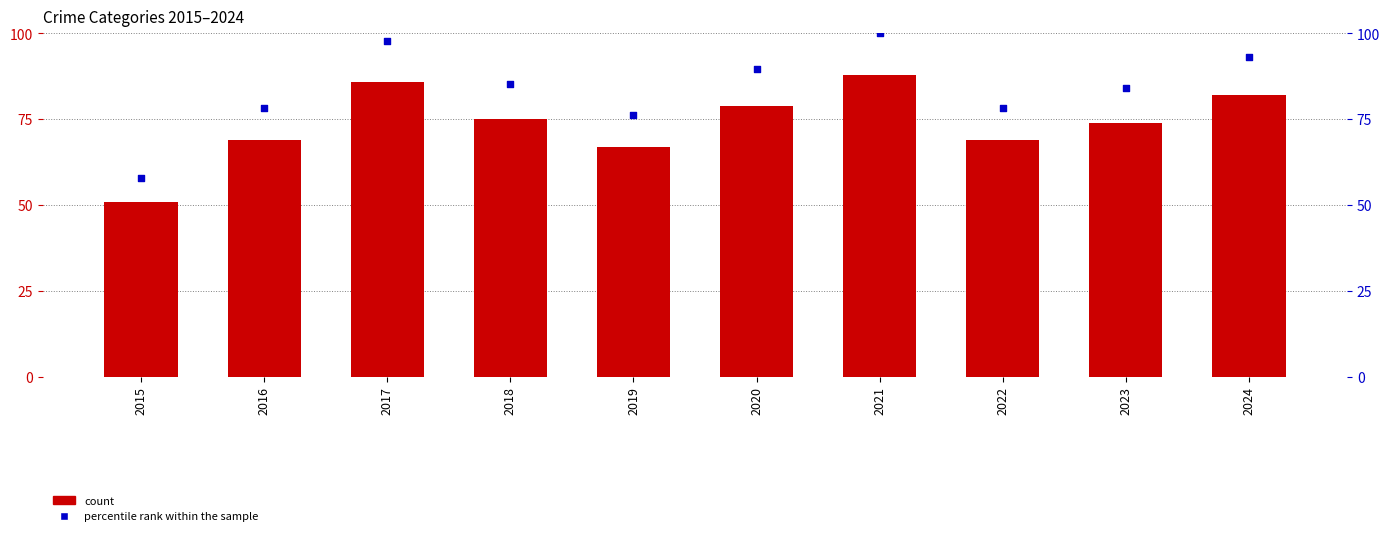

At which category is the sum across all series the highest?

2021